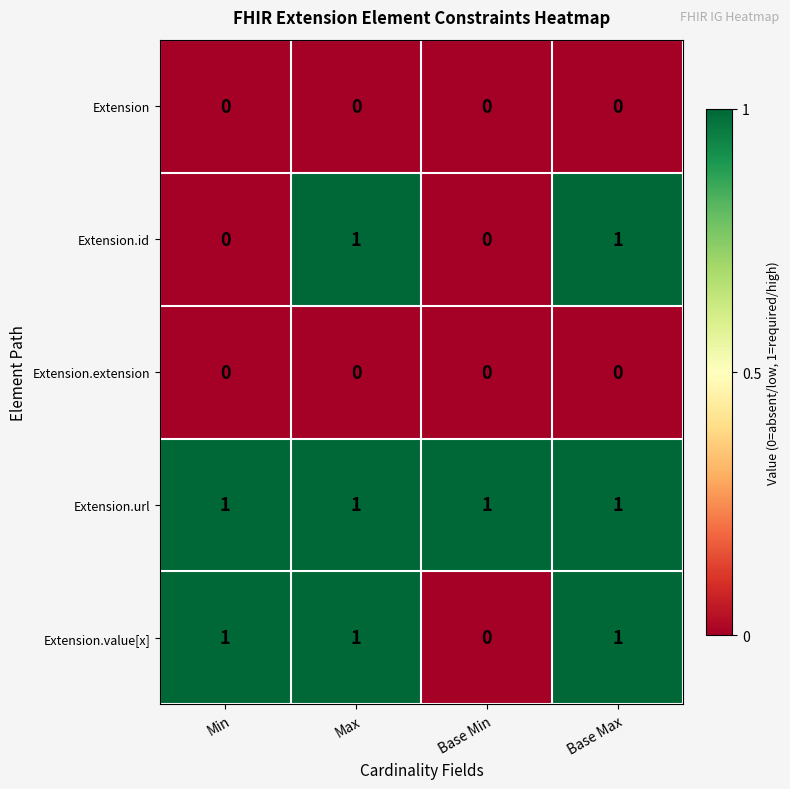

Is it true that Extension.id equals 1 at Base Max?

True